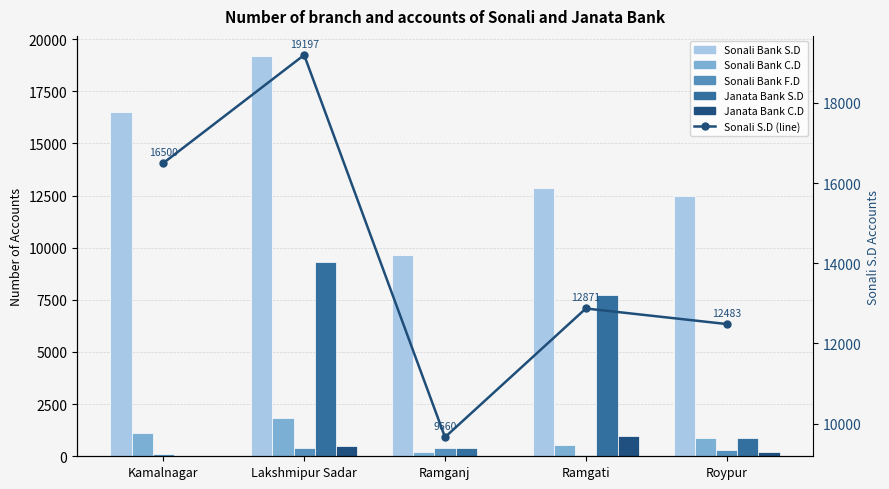

What is the label of the 2nd bar from the right?

Ramgati